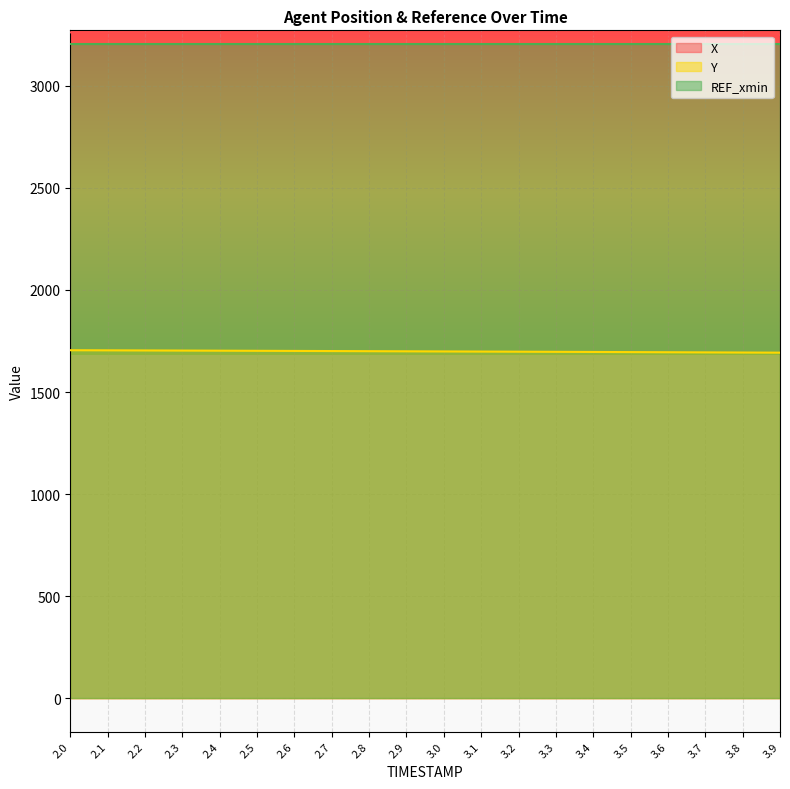

The X series shows 4939.0 at 2.5. True or false?

False